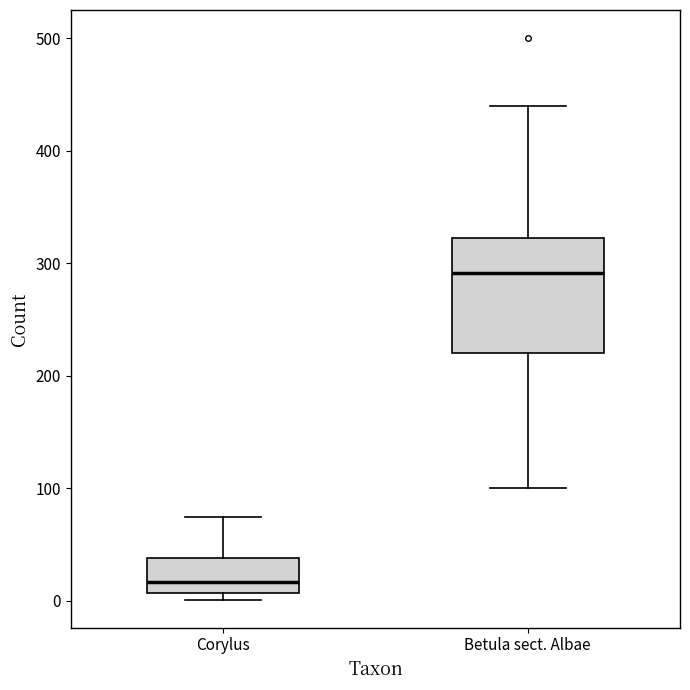

Reading left to right, read every box against the y-axis: the position of its median line, the range the box covers, and the ends of its whiskers. The values are not printed on the chart, so give them approximately, as read against the axis.

Corylus: median 20, box 10 to 40, whiskers 0 to 70
Betula sect. Albae: median 290, box 220 to 320, whiskers 100 to 440